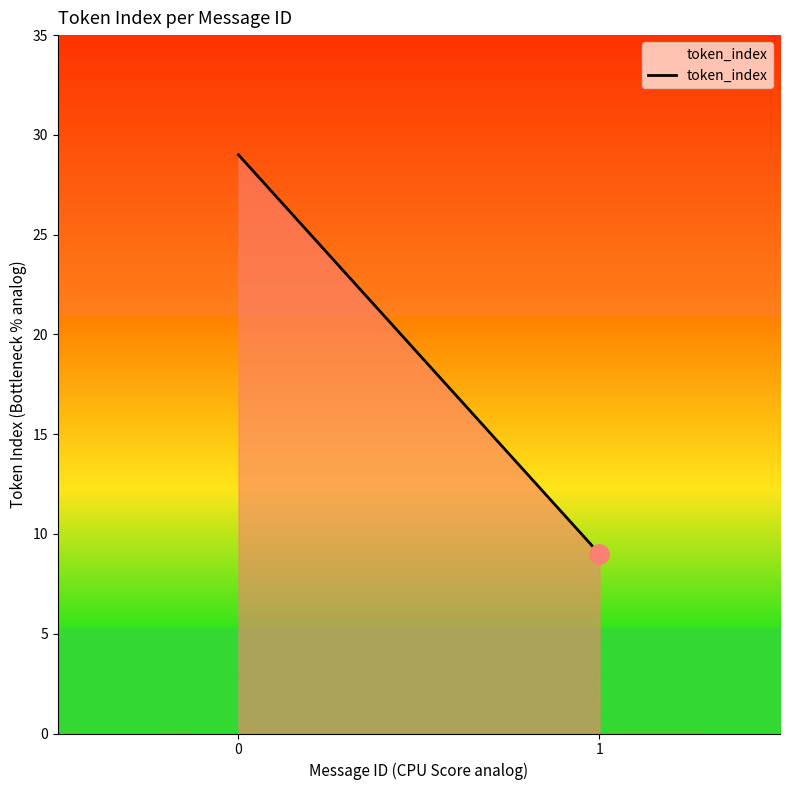

What is the difference between the values at 0 and 1?

20